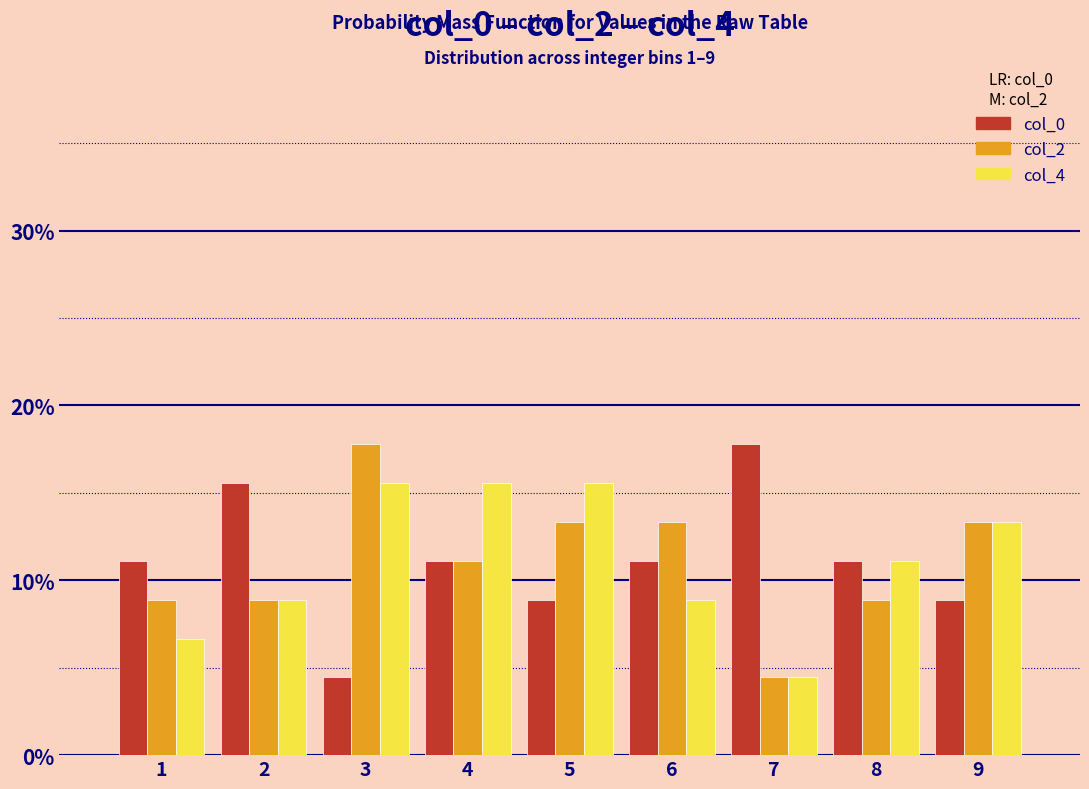

Does the chart contain any negative values?

No